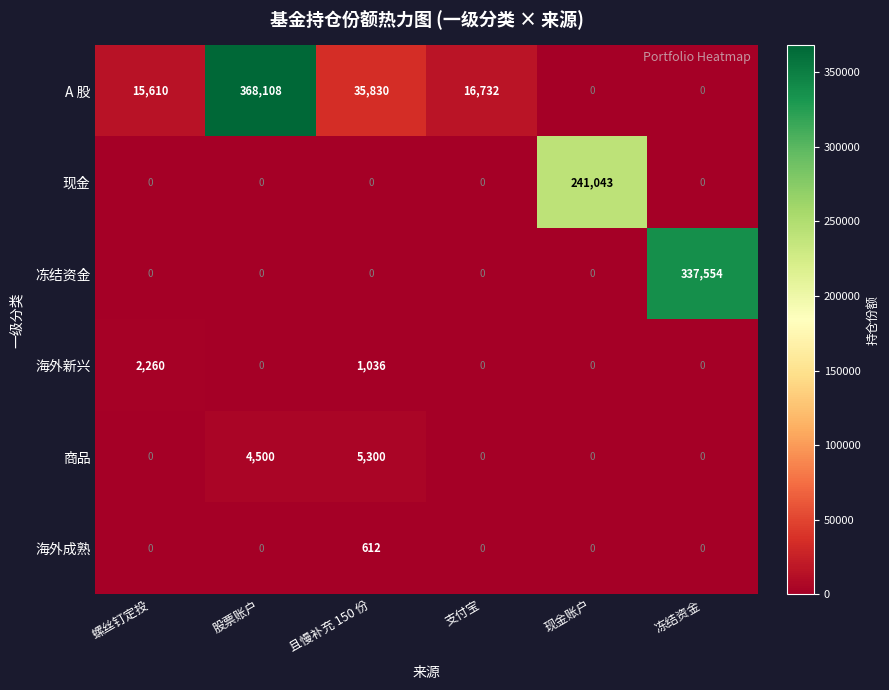

How many categories are shown in the chart?

6